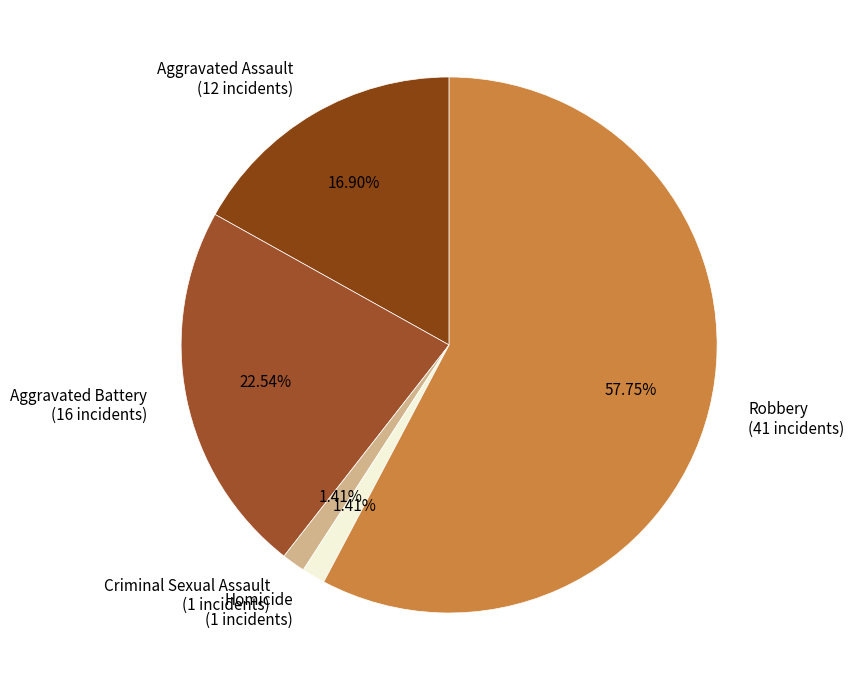

Is there any slice that represents more than half of the pie?

Yes